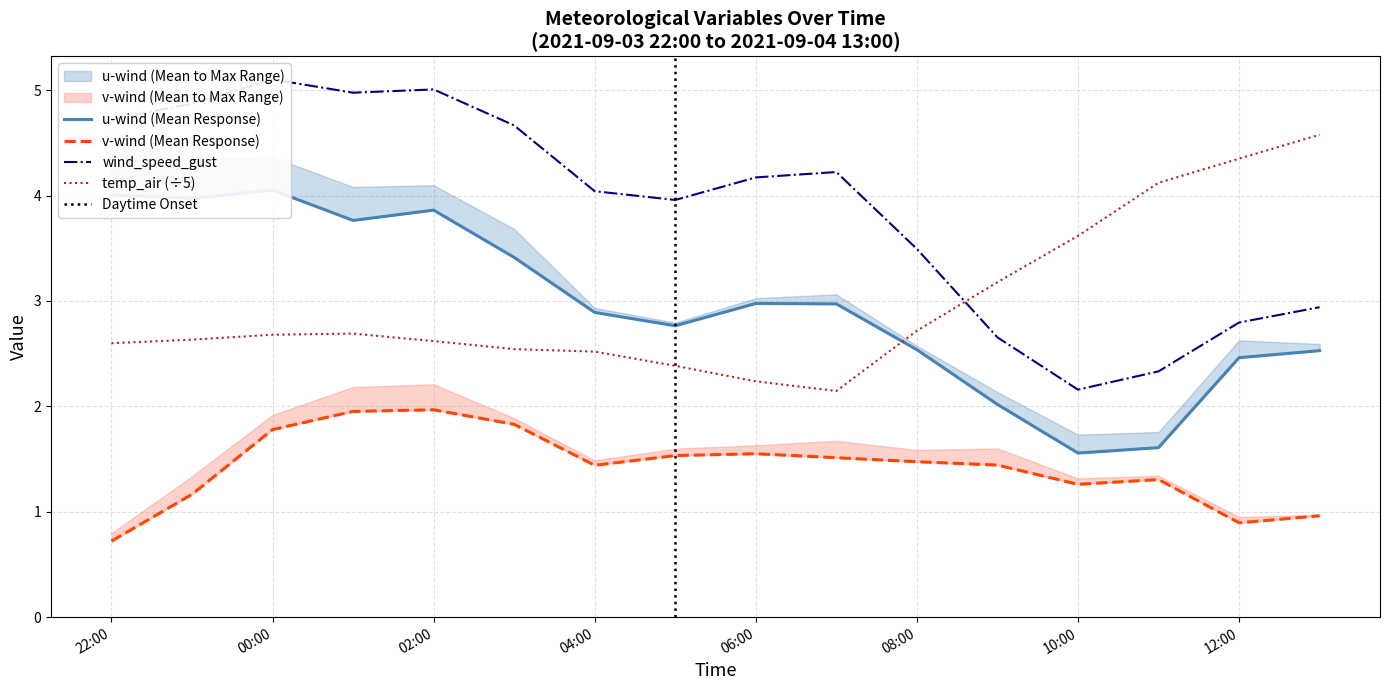

What is the smallest value displayed?

1.6